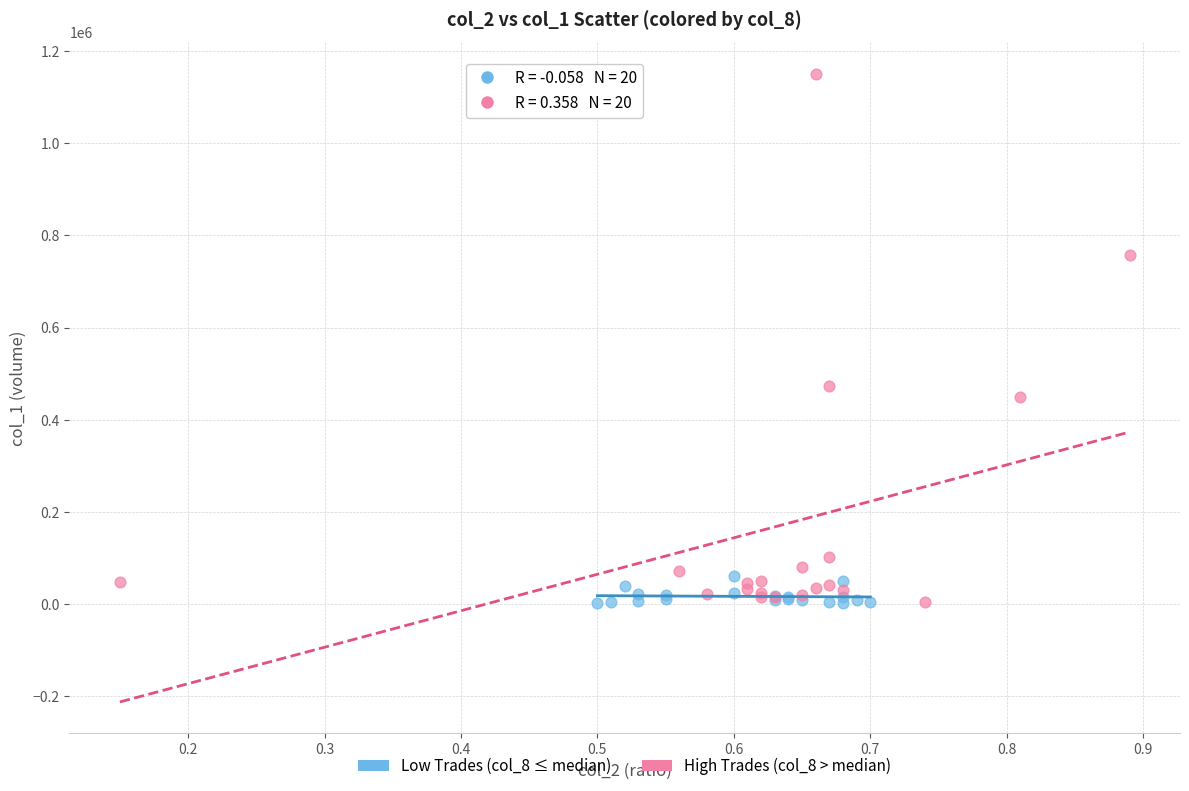

Which series contains the highest Y value?

High Trades (col_8 > median)